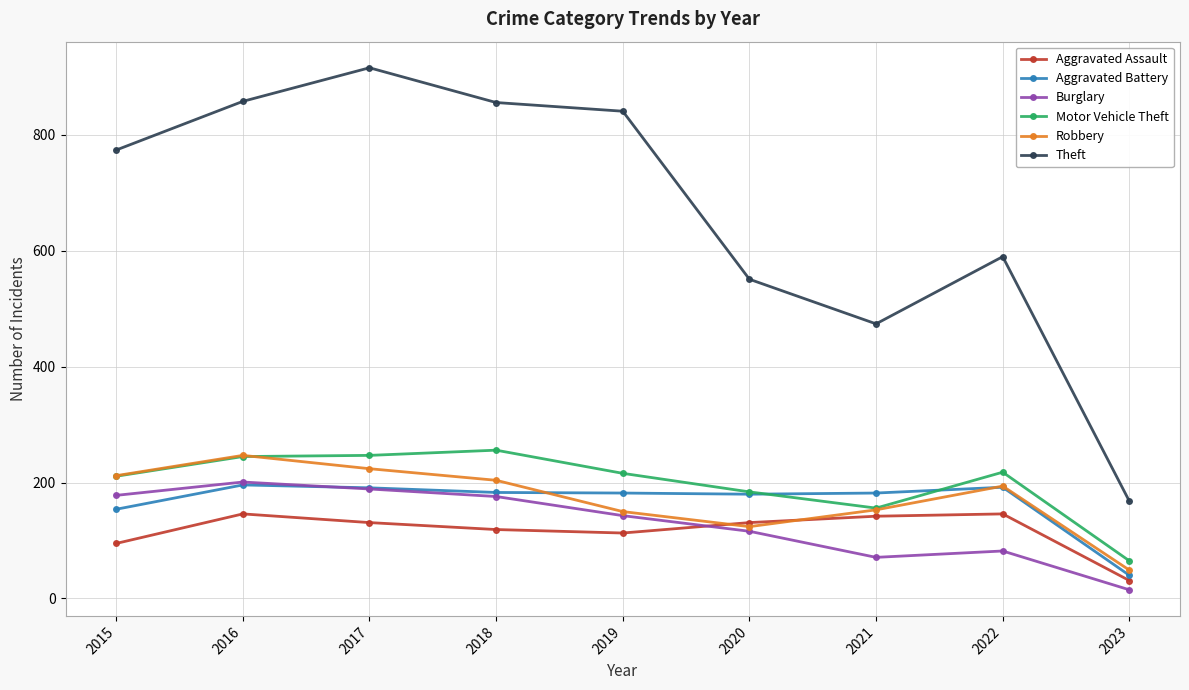

What is the value of the Burglary point at the 1st from the left?

178